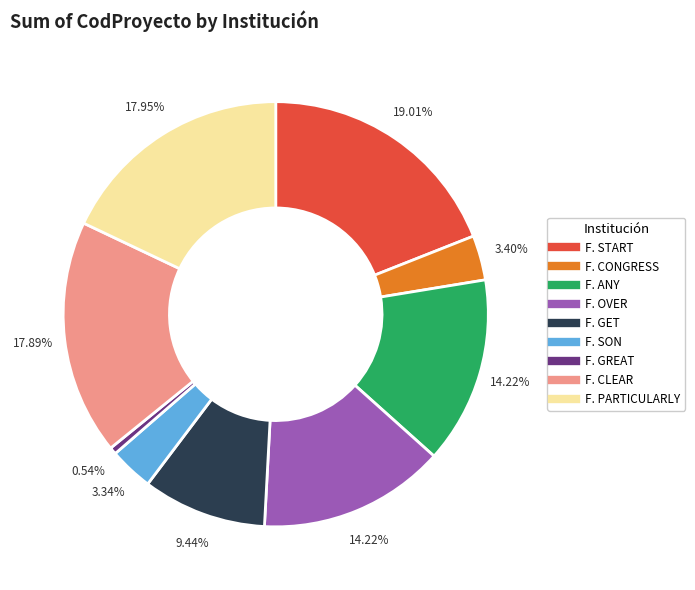

Is there a majority slice in this chart?

No